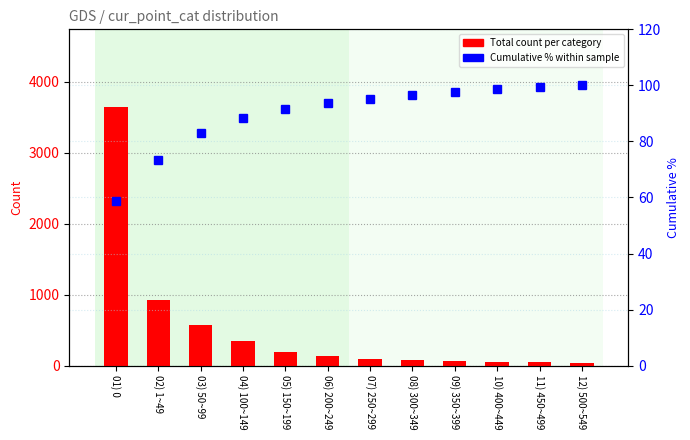

Reading left to right, extract all data points from this chart.

Total count: 01) 0=3647.0	02) 1~49=929.0	03) 50~99=580.0	04) 100~149=347.0	05) 150~199=194.0	06) 200~249=134.0	07) 250~299=94.0	08) 300~349=85.0	09) 350~399=68.0	10) 400~449=57.0	11) 450~499=47.0	12) 500~549=41.0
Cumulative %: 01) 0=58.6	02) 1~49=73.5	03) 50~99=82.9	04) 100~149=88.4	05) 150~199=91.5	06) 200~249=93.7	07) 250~299=95.2	08) 300~349=96.6	09) 350~399=97.7	10) 400~449=98.6	11) 450~499=99.3	12) 500~549=100.0